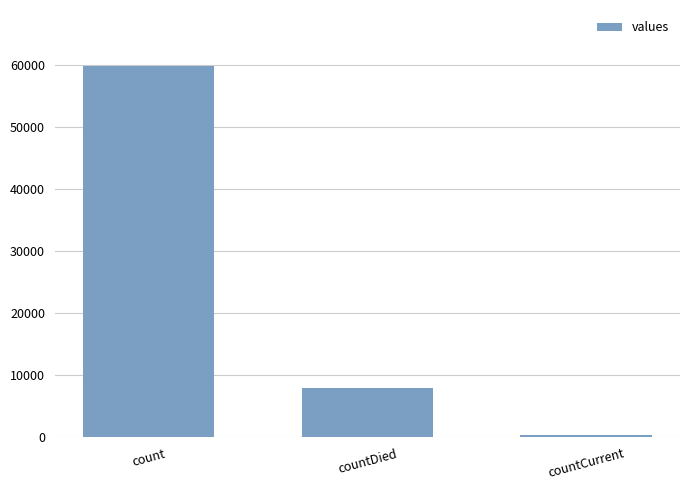

Does the chart contain stacked bars?

No